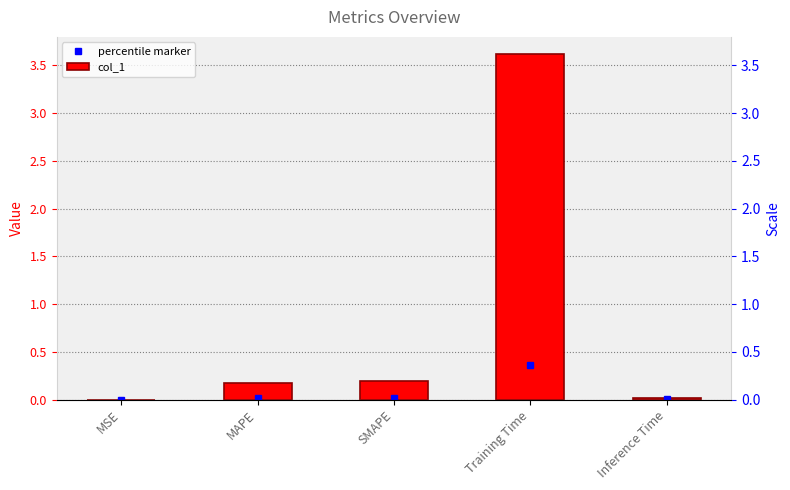

List the labels in order of value, largest first.

Training Time, SMAPE, MAPE, Inference Time, MSE